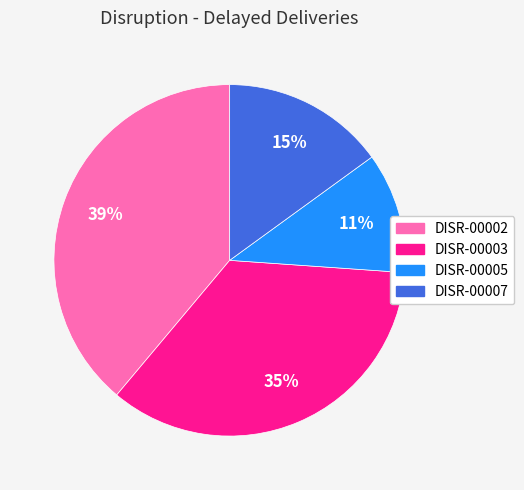

Combined, do DISR-00002 and DISR-00003 account for over 50%?

Yes